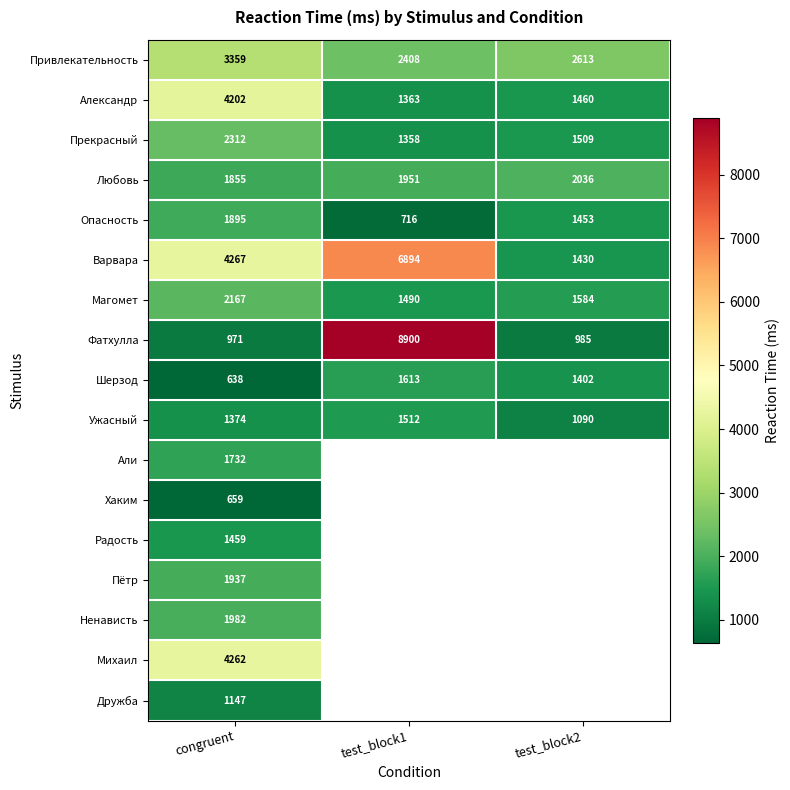

True or false: Любовь has a value of 2588.6 at congruent.

False